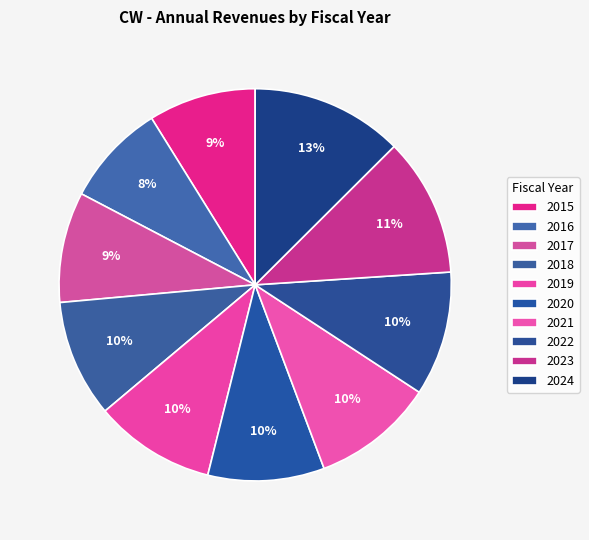

Is it true that 2020 is 24% of the pie?

False